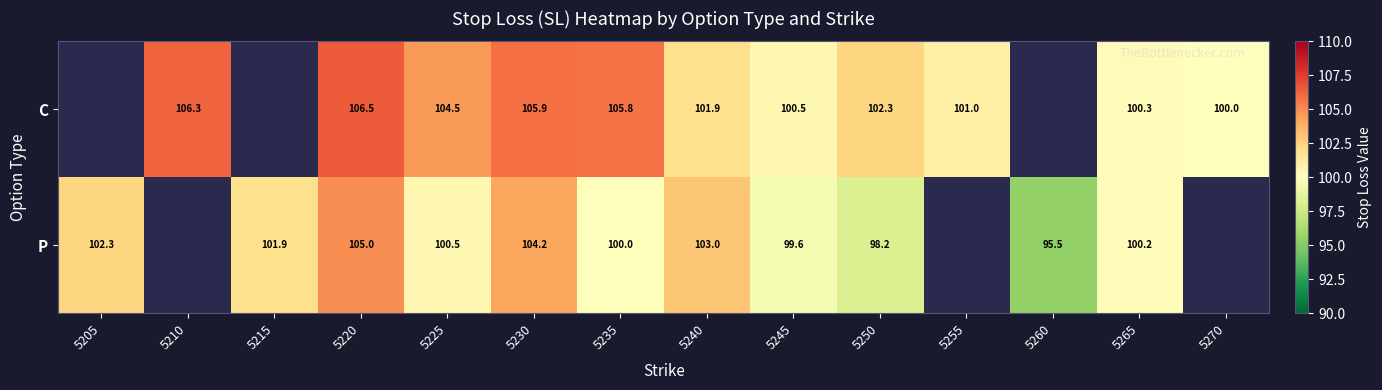

Which series changed the most between 5235 and 5245?

C